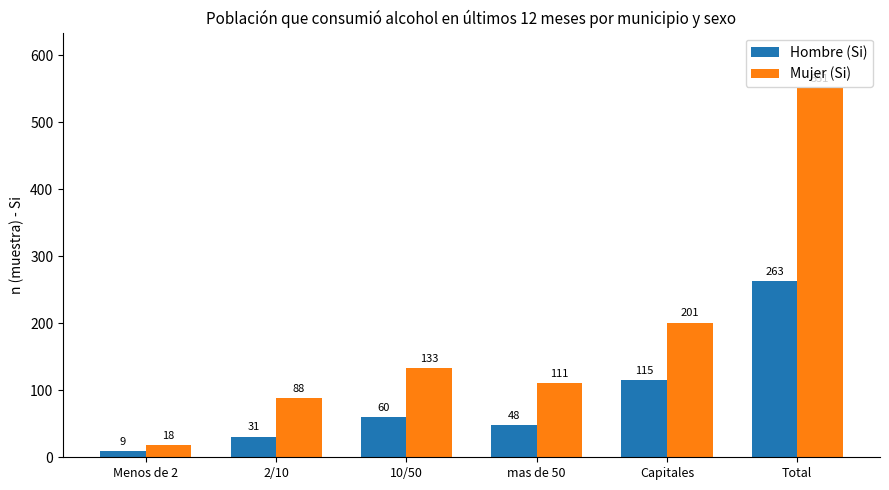

How many bars are there in total?

12